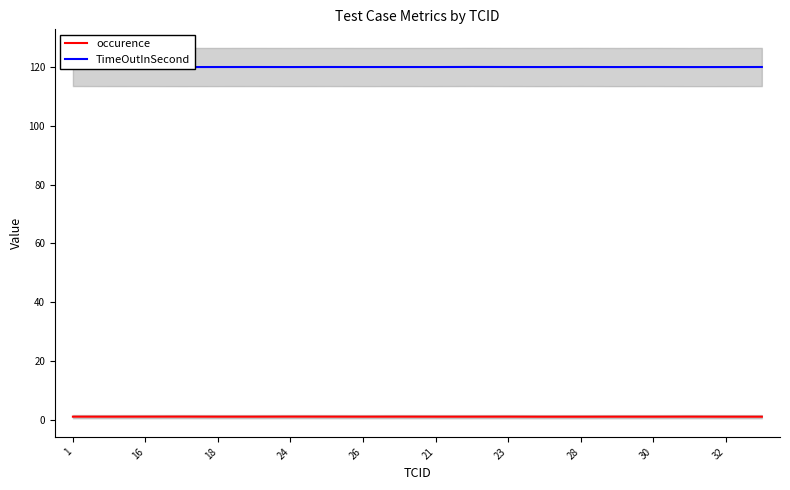

What are all the series names shown in the legend?

occurence, TimeOutInSecond